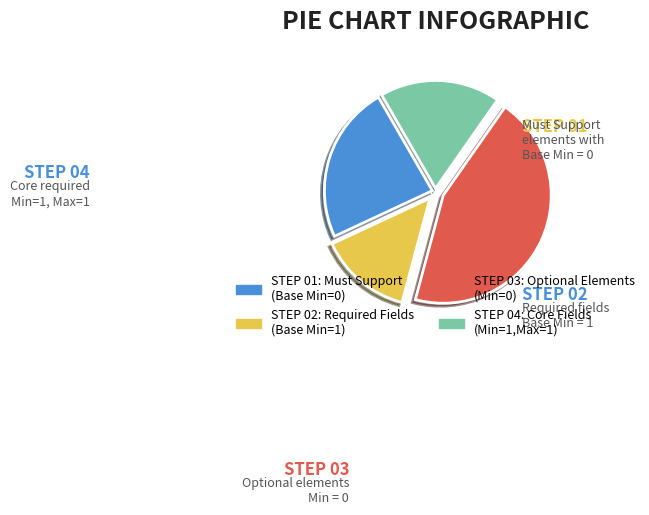

Does any single category account for the majority?

No